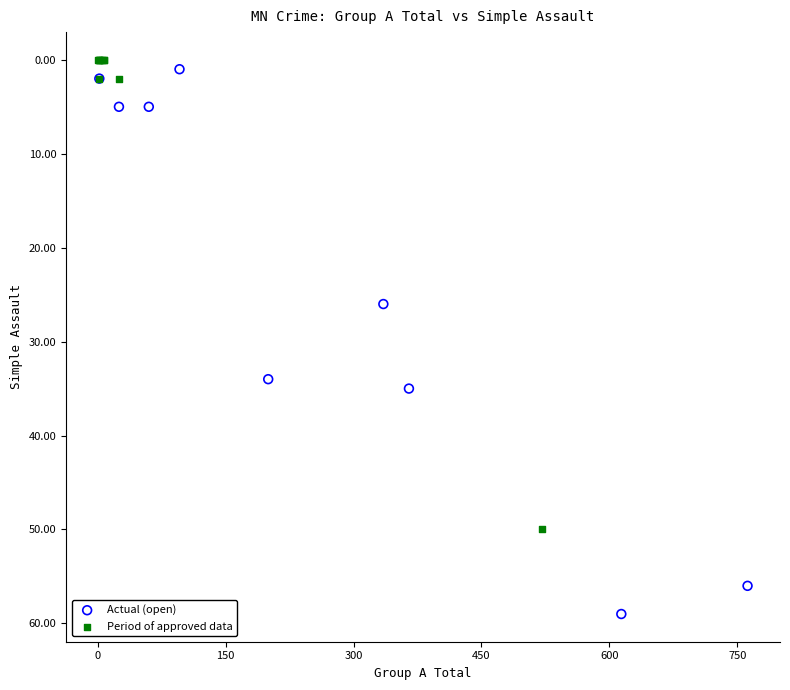

Which series reaches the maximum Y coordinate?

Actual (open)